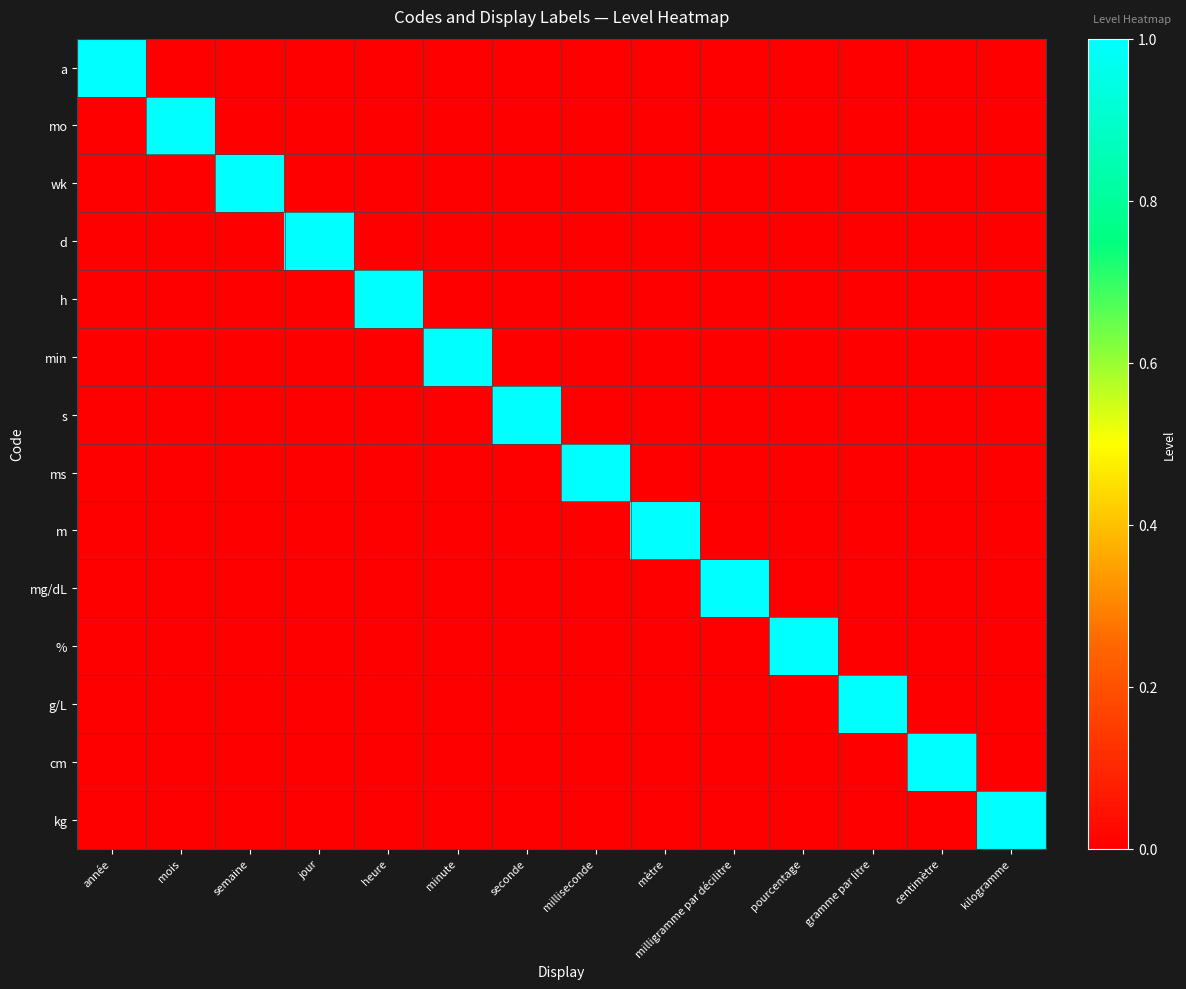

Which series changed the most between année and centimètre?

a